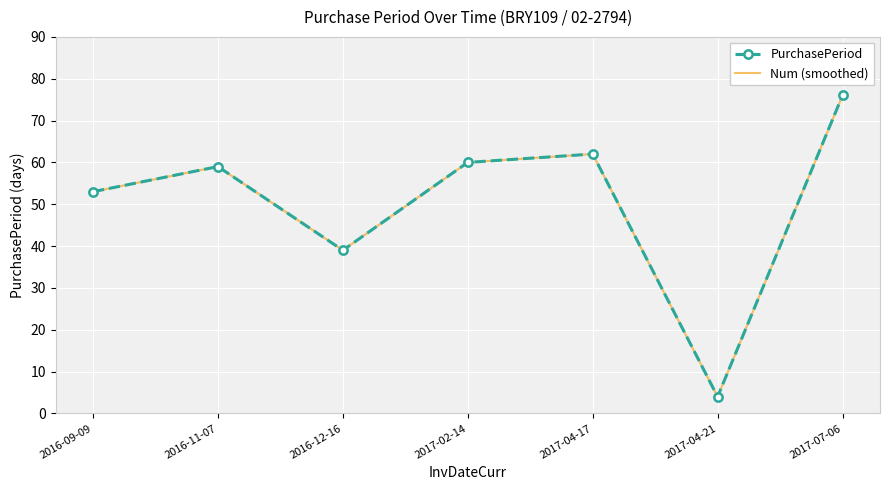

What is the smallest value displayed?

4